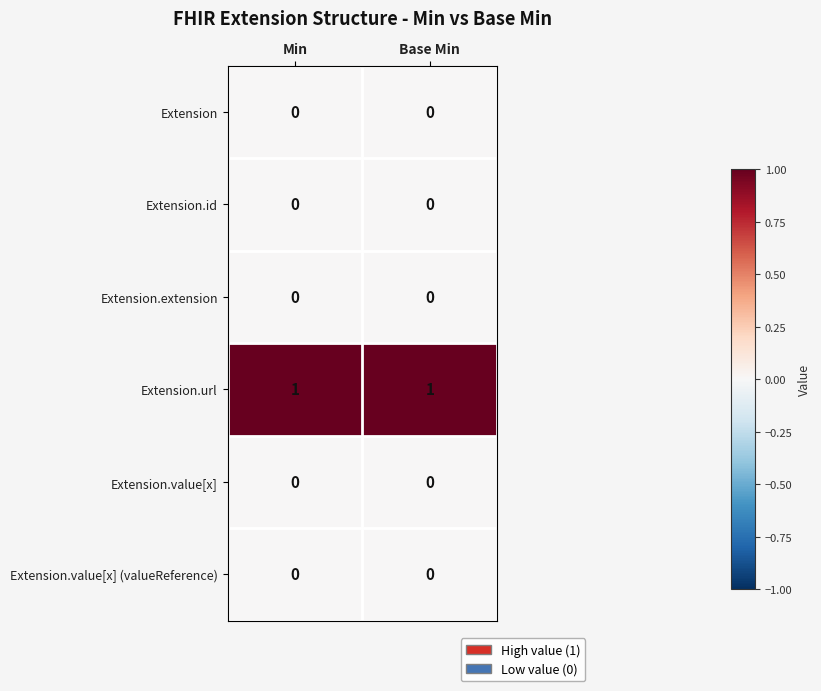

Reading right to left, list all the values displayed in this chart.

Extension: Base Min=0	Min=0
Extension.id: Base Min=0	Min=0
Extension.extension: Base Min=0	Min=0
Extension.url: Base Min=1	Min=1
Extension.value[x]: Base Min=0	Min=0
Extension.value[x] (valueReference): Base Min=0	Min=0